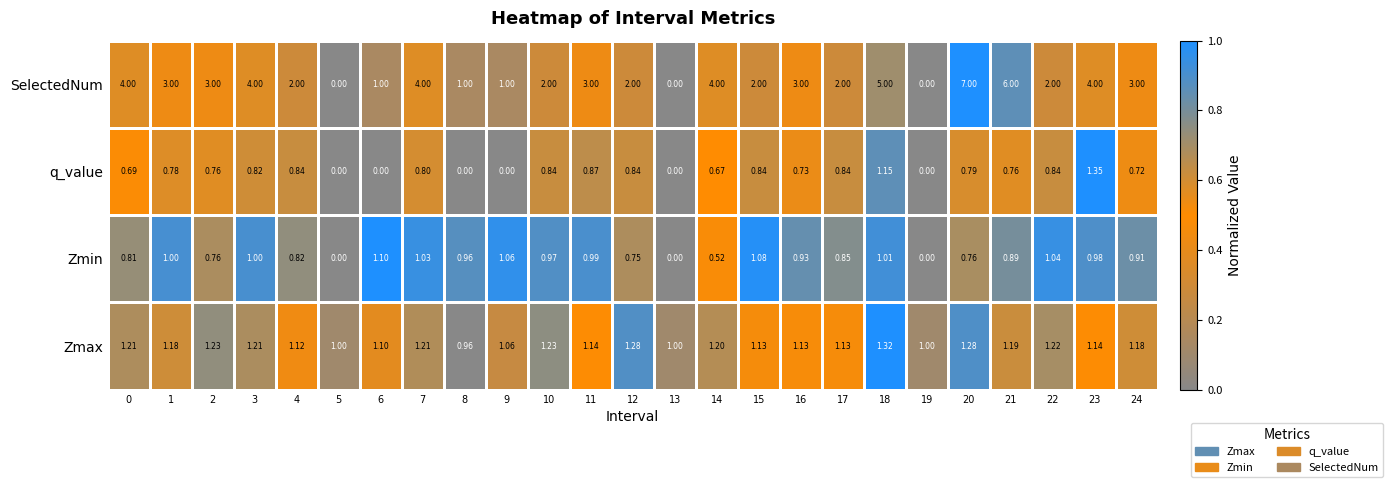

List the series in order of their peak value, highest first.

SelectedNum, q_value, Zmax, Zmin